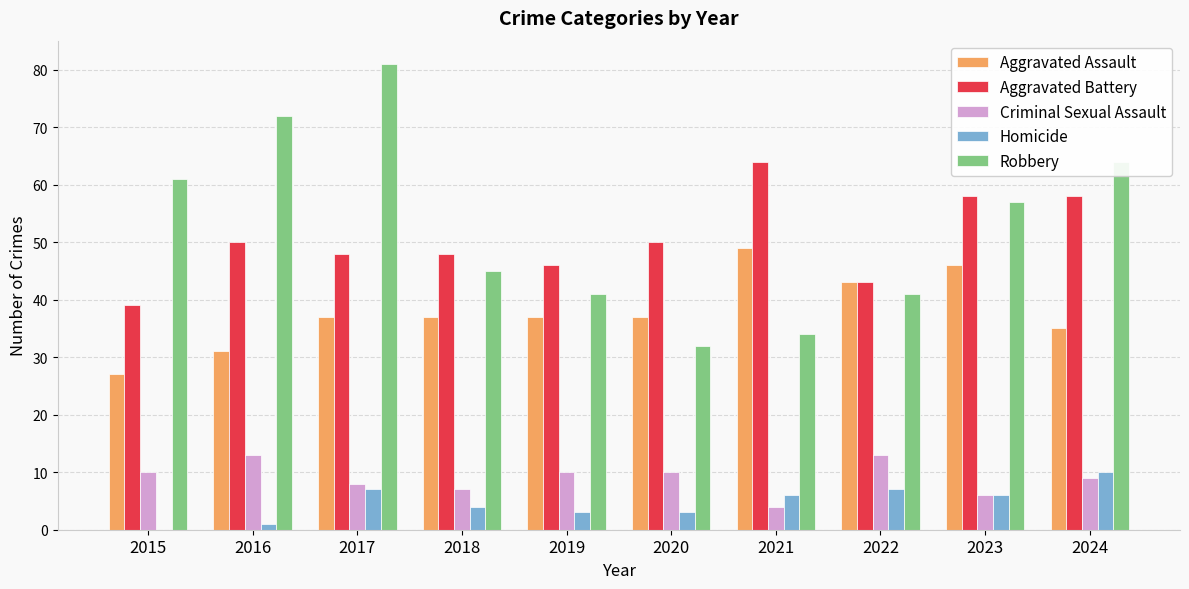

Which label corresponds to the largest value in the chart?

2017